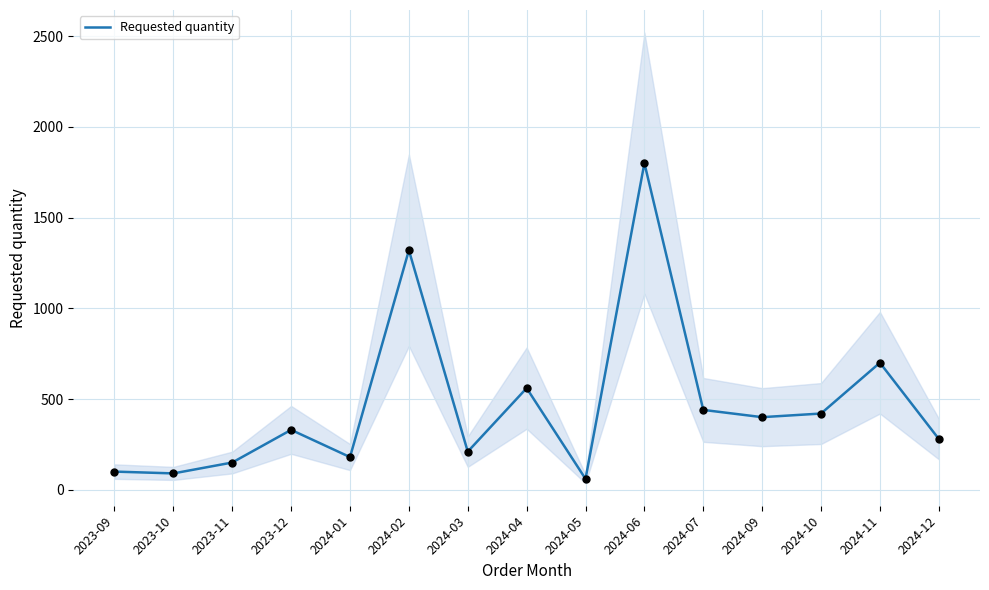

Between 2023-11 and 2023-12, which is larger?

2023-12